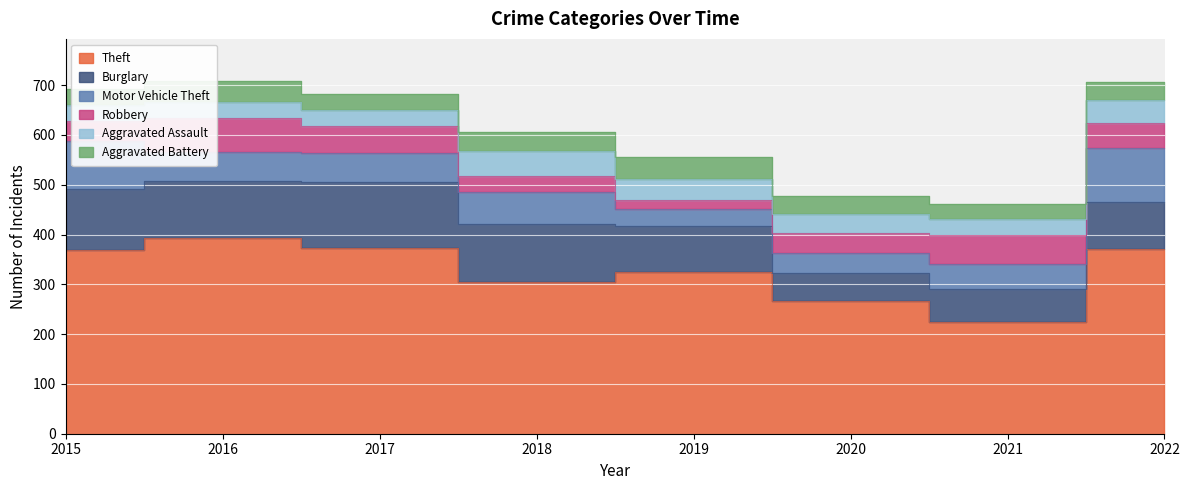

How many interior local peaks does the Robbery series have?

2